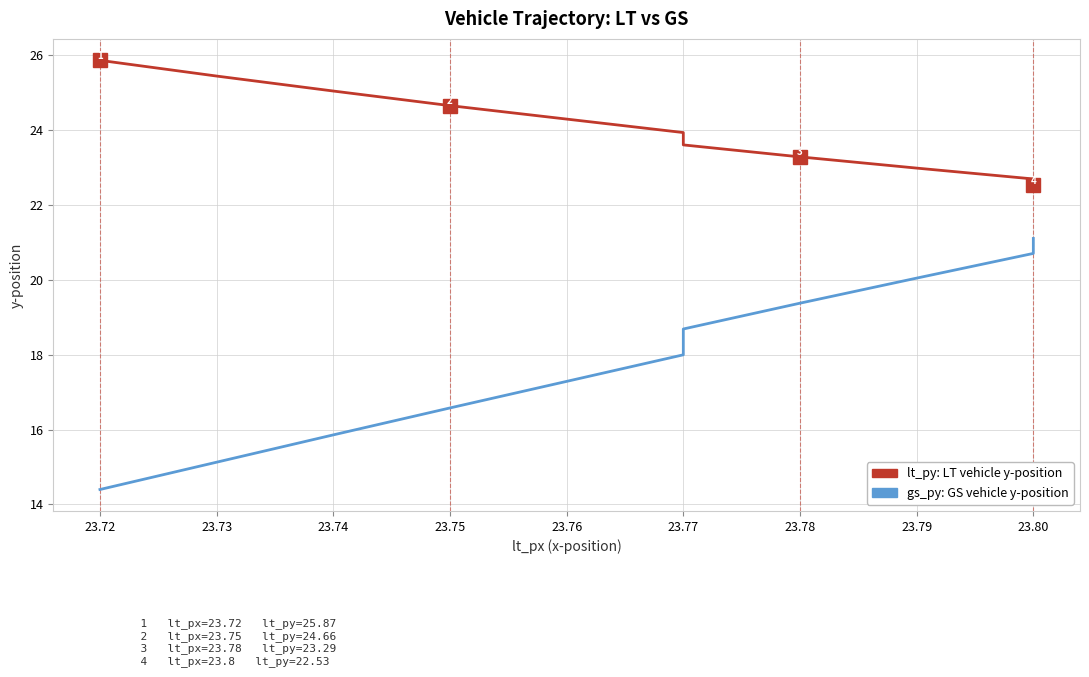

At which label is gs_py (GS vehicle y-position) closest to 17?

23.76